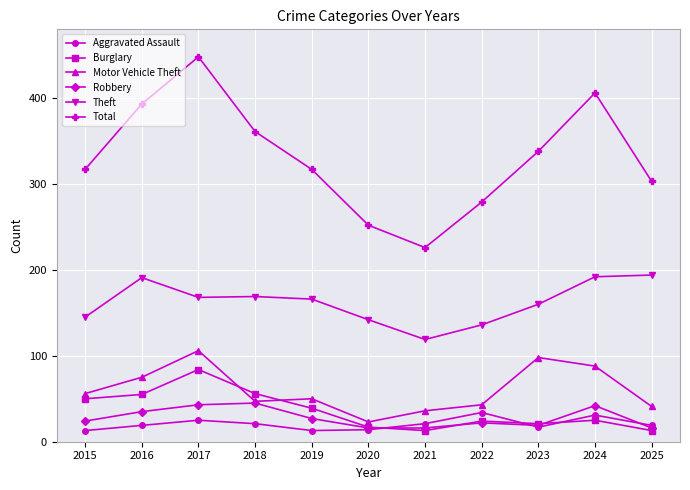

What is the value of the Motor Vehicle Theft point at the 8th from the left?

43